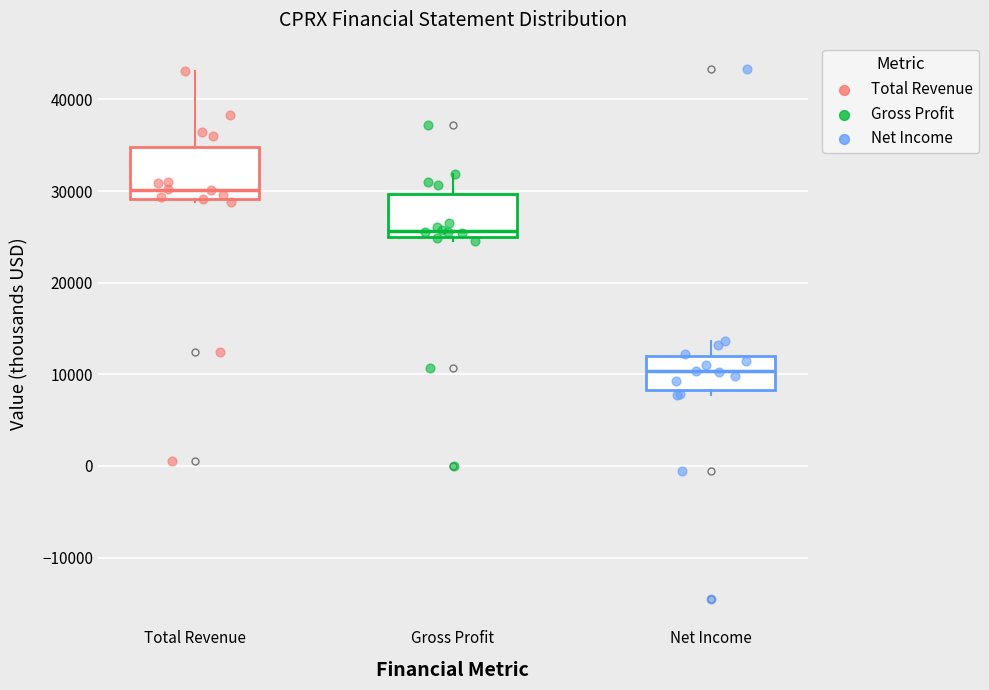

Where is the upper edge of the box for Gross Profit on the y-axis? The values are not printed on the chart, so give them approximately, as read against the axis.

30000